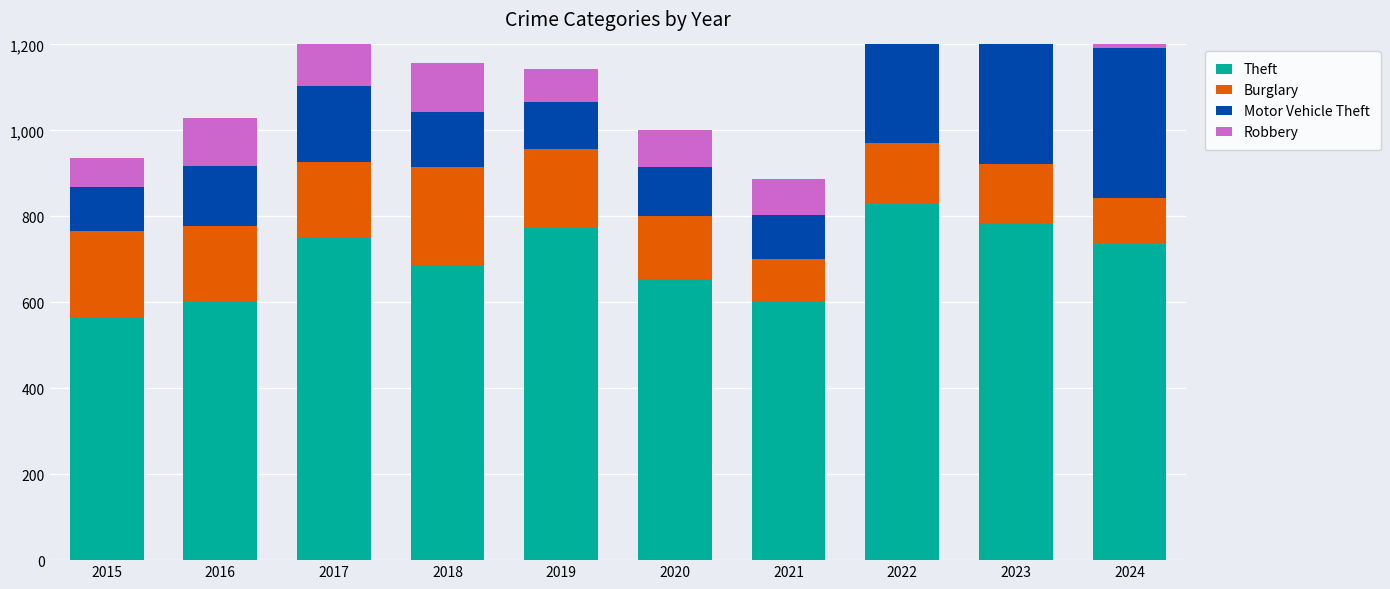

What is the maximum value for Robbery?

114